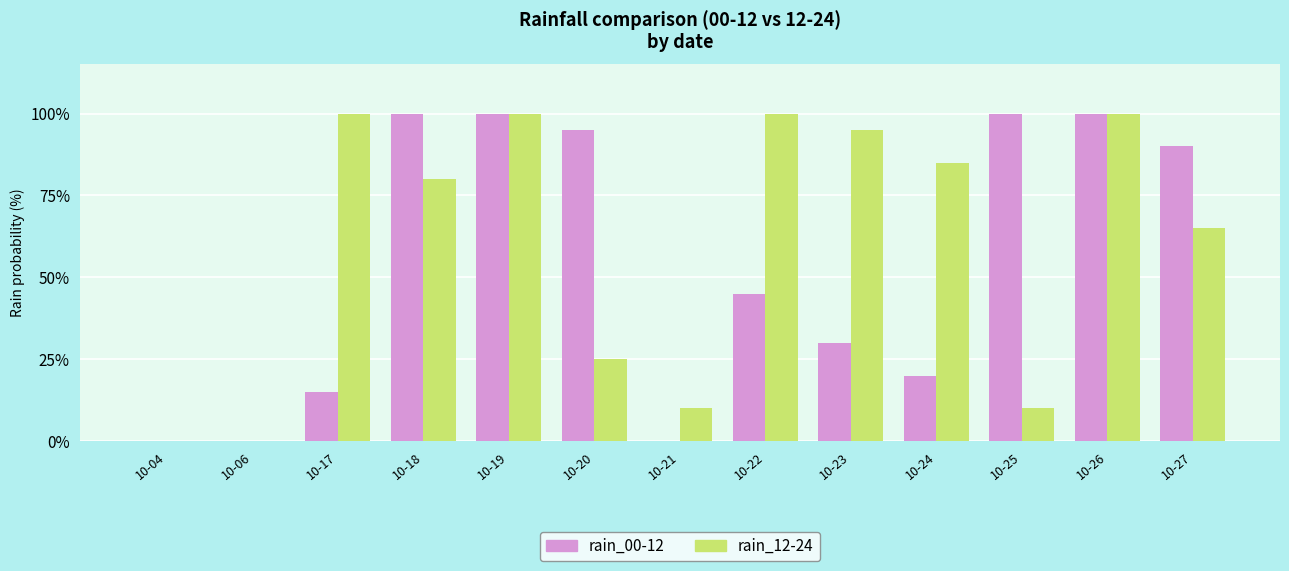

What is the spread (max minus min) of values at 10-23?

65